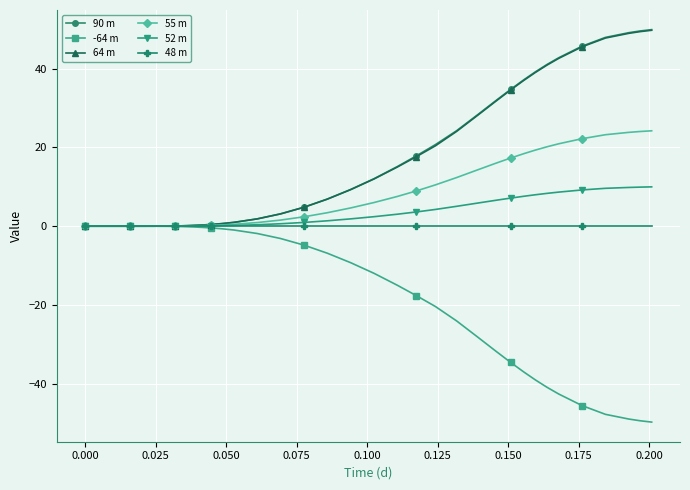

What is the maximum value shown in the chart?

49.9